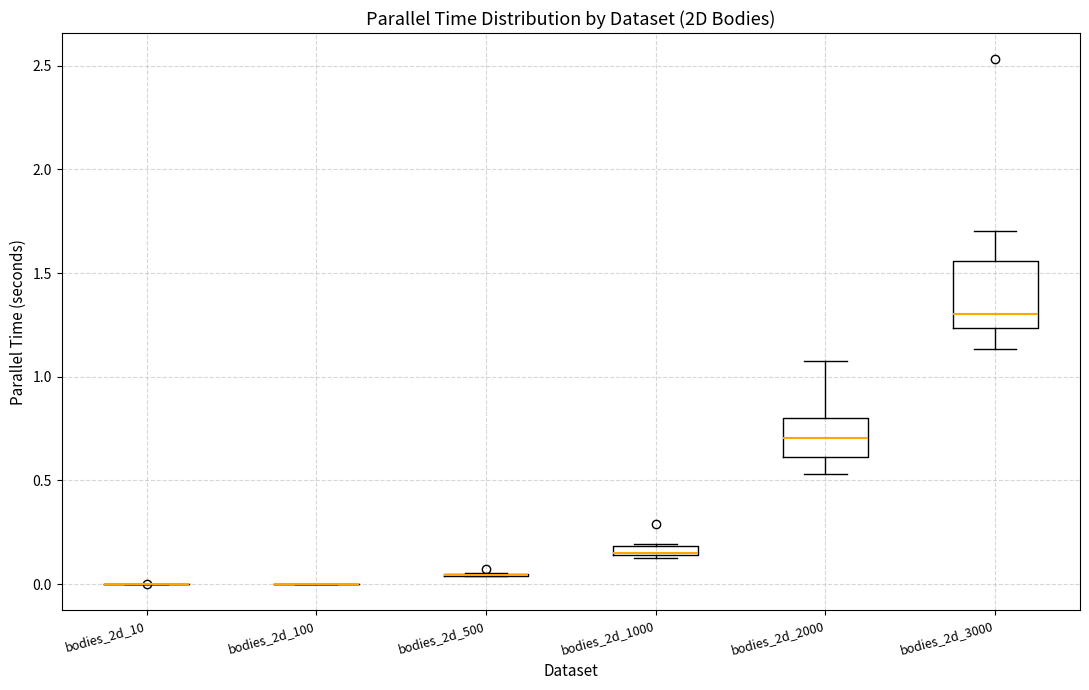

Where is the lower edge of the box for bodies_2d_1000 on the y-axis? The values are not printed on the chart, so give them approximately, as read against the axis.

0.15